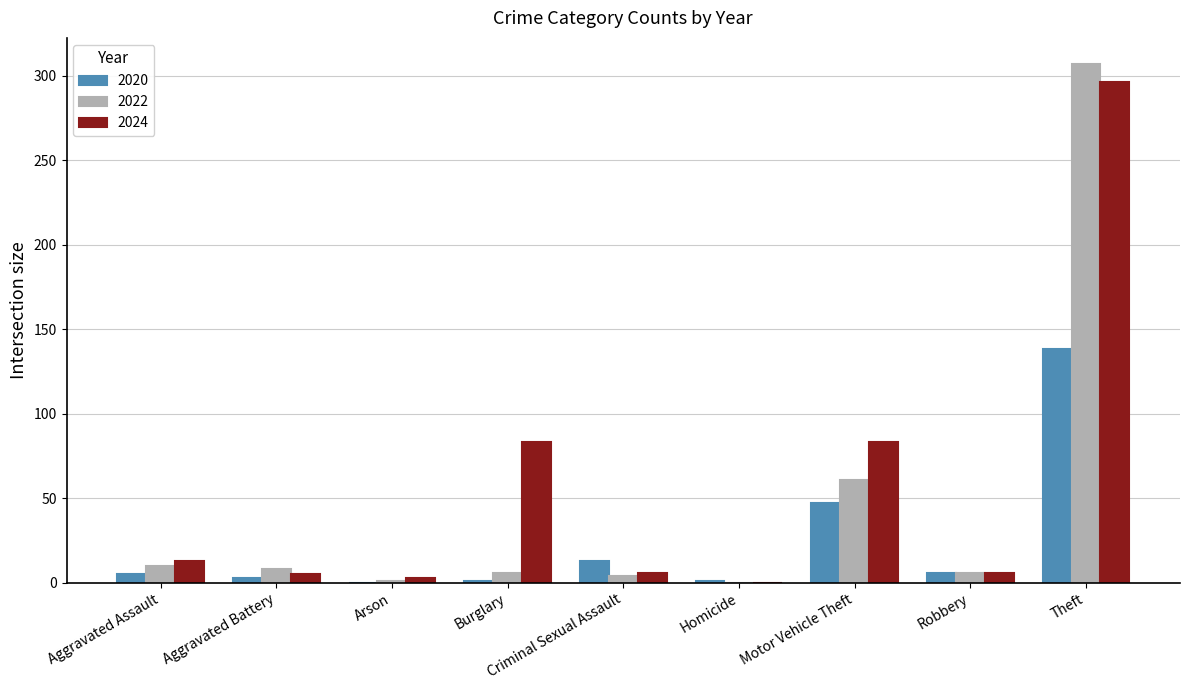

What are all the series names shown in the legend?

2020, 2022, 2024